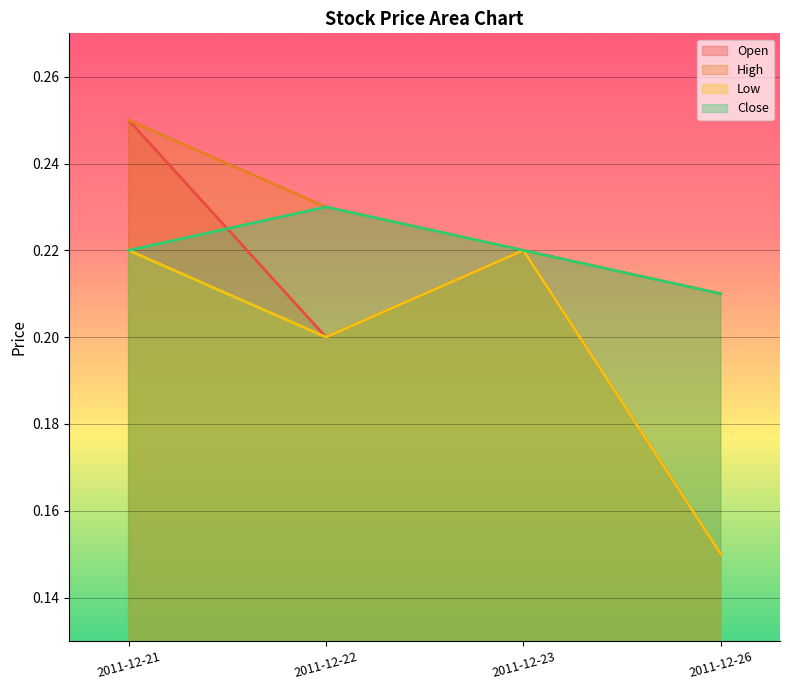

Rank the categories by Open value from lowest to highest.

2011-12-26, 2011-12-22, 2011-12-23, 2011-12-21